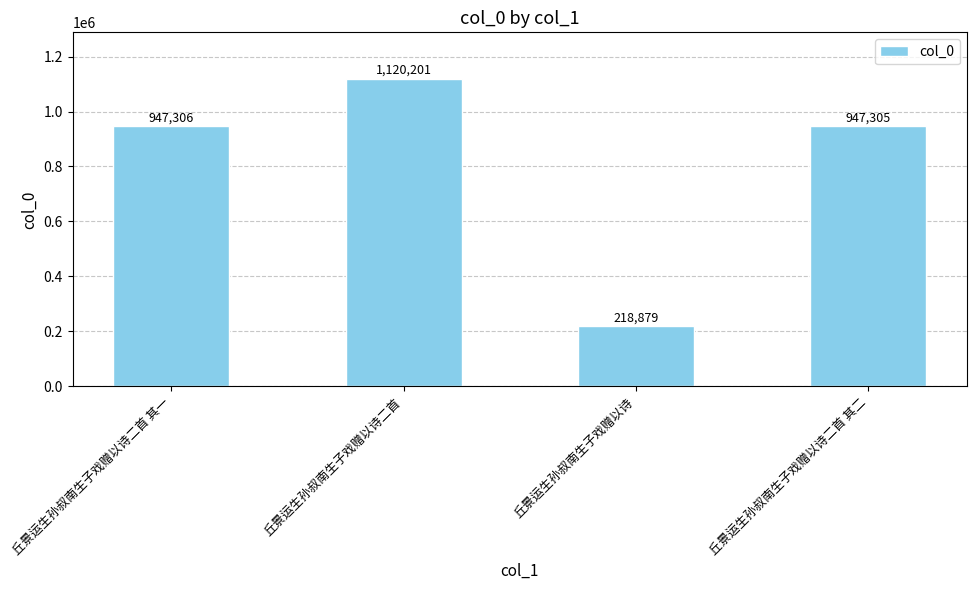

How many categories are shown in the chart?

4